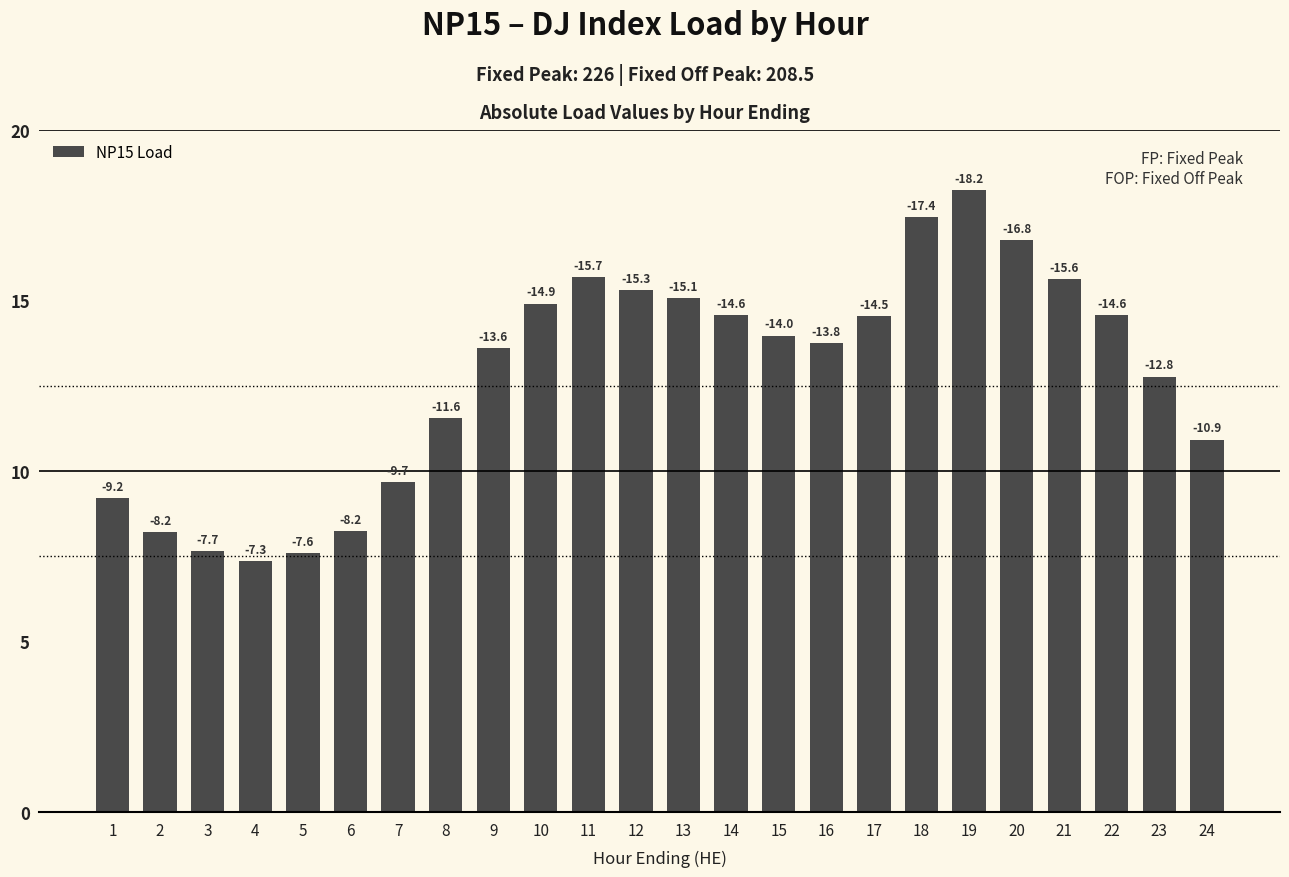

The value at 19 is 18.2. True or false?

True